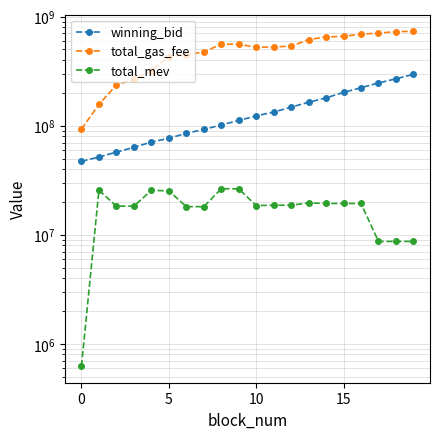

At 19, list the series in order from smallest to largest.

total_mev, winning_bid, total_gas_fee